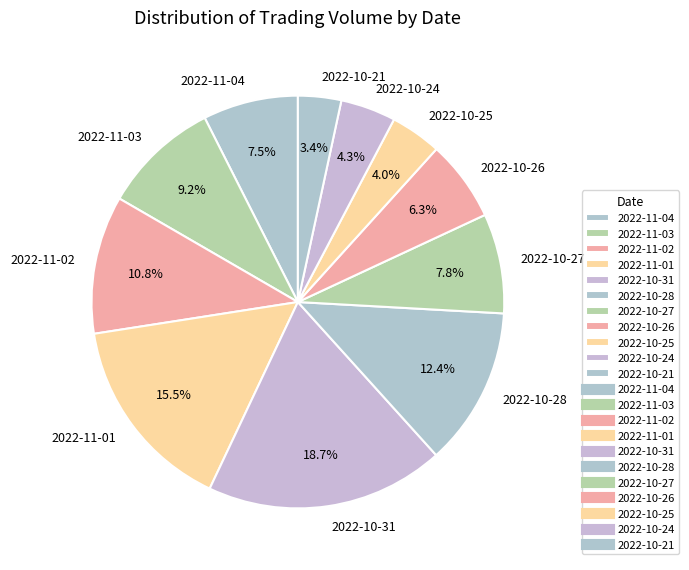

Does 2022-11-04 account for over 50% of the chart?

No